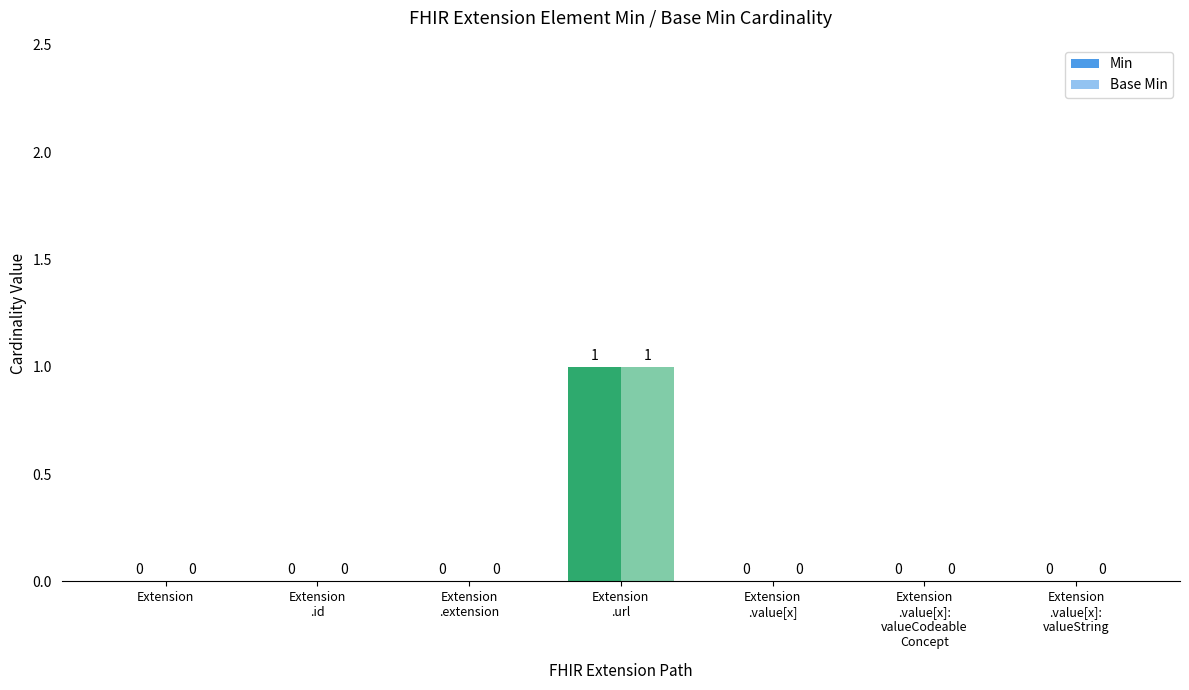

True or false: Min has a value of 2 at Extension
.url.

False